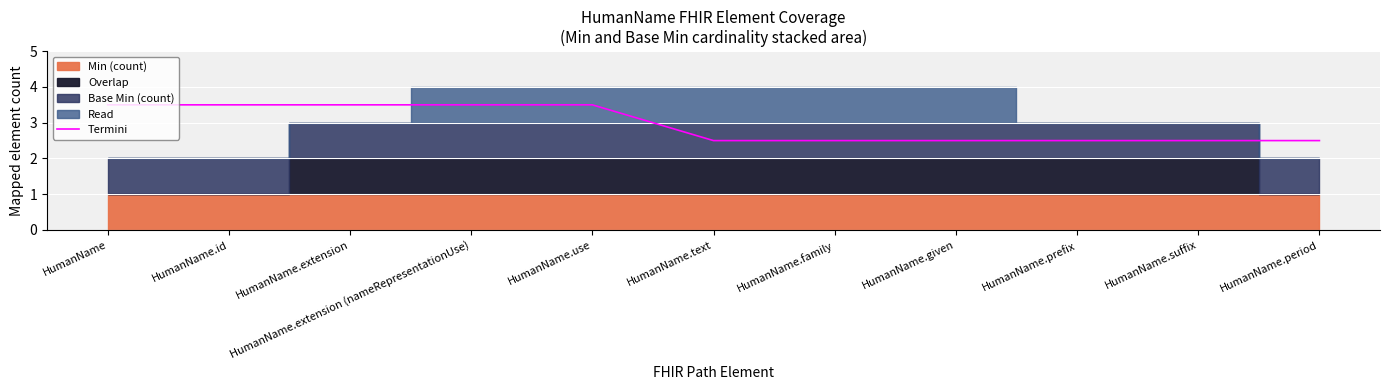

What is the greatest value displayed?

3.5